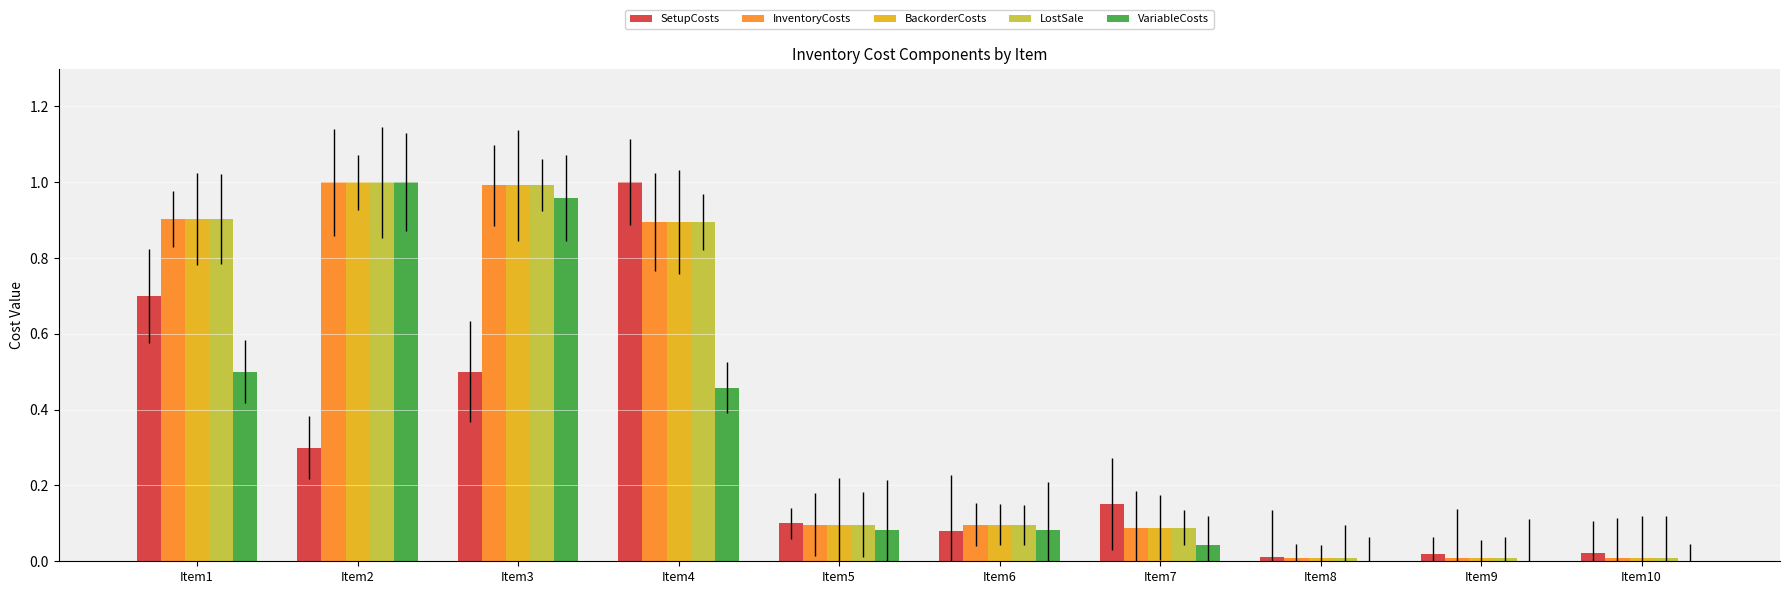

What is the sum of all BackorderCosts values?

4.1